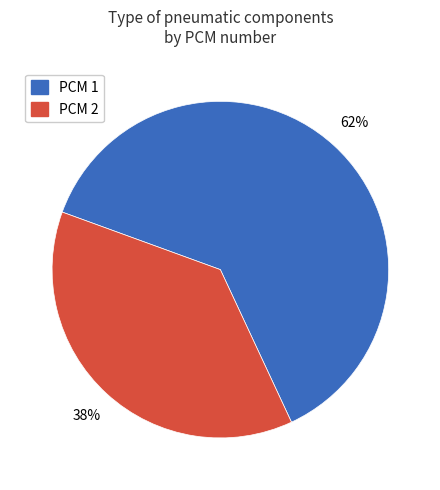

To the nearest percent, what is the average slice percentage?

50%